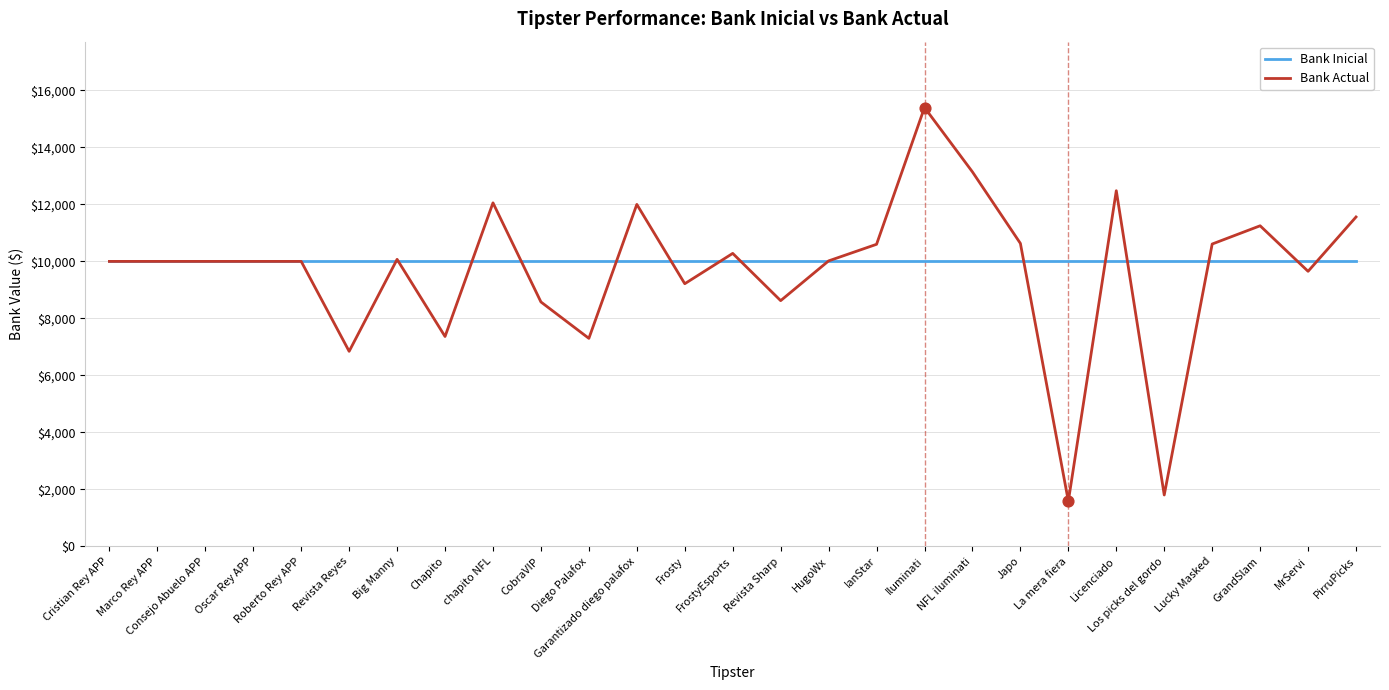

At how many categories does at least one series exceed 7624?

27